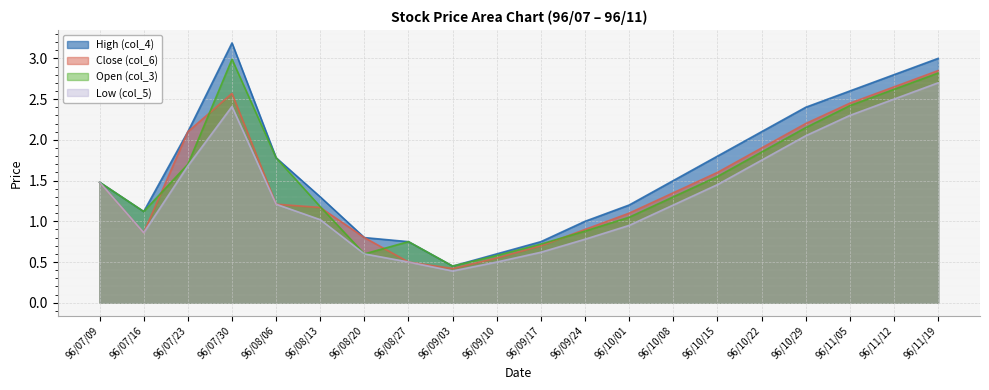

How many values in the Open (col_3) series are below 1?

6